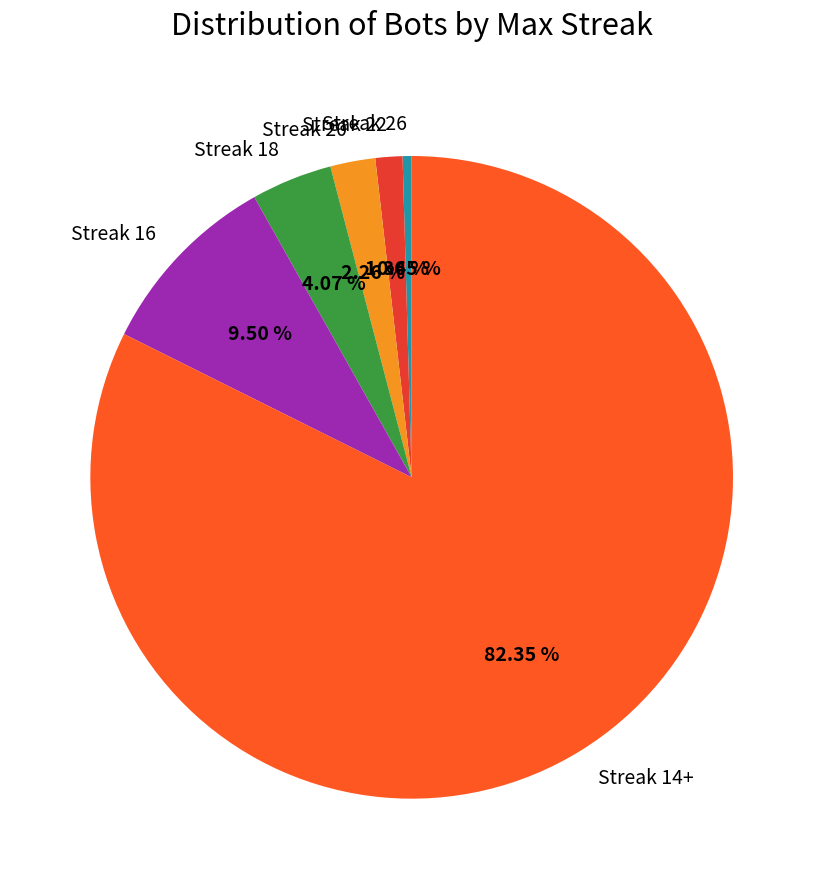

Rank the categories by value from highest to lowest.

Streak 14+, Streak 16, Streak 18, Streak 20, Streak 22, Streak 26